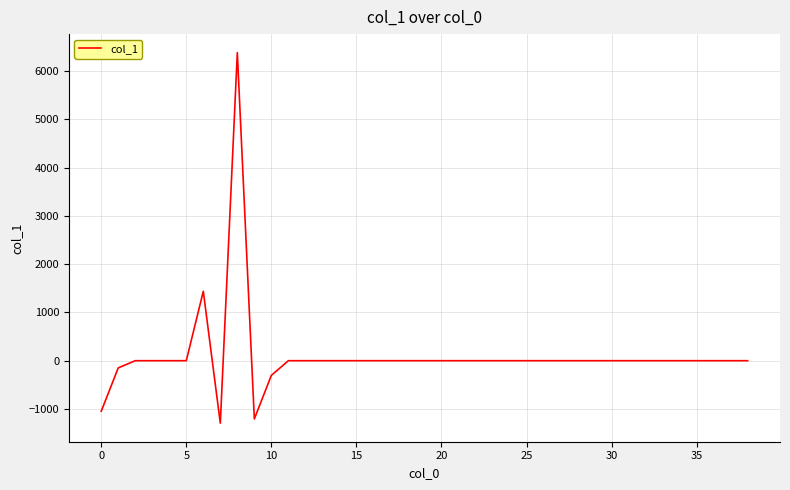

What is the greatest value displayed?

6384.9